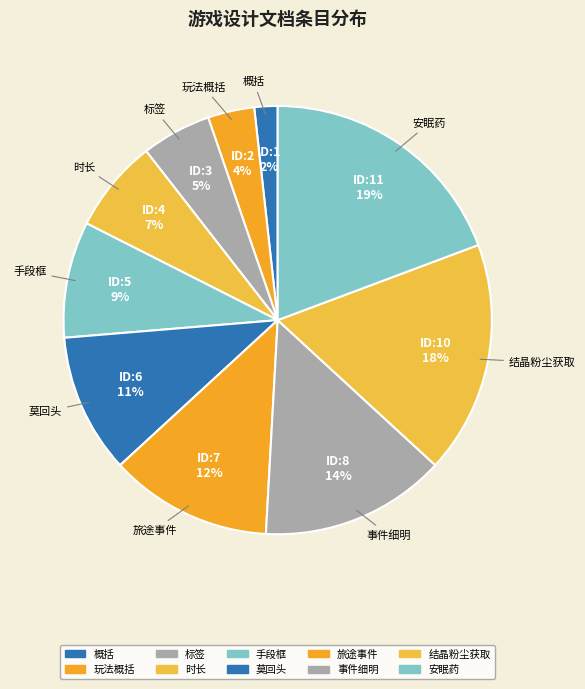

How many slices are in this pie chart?

10